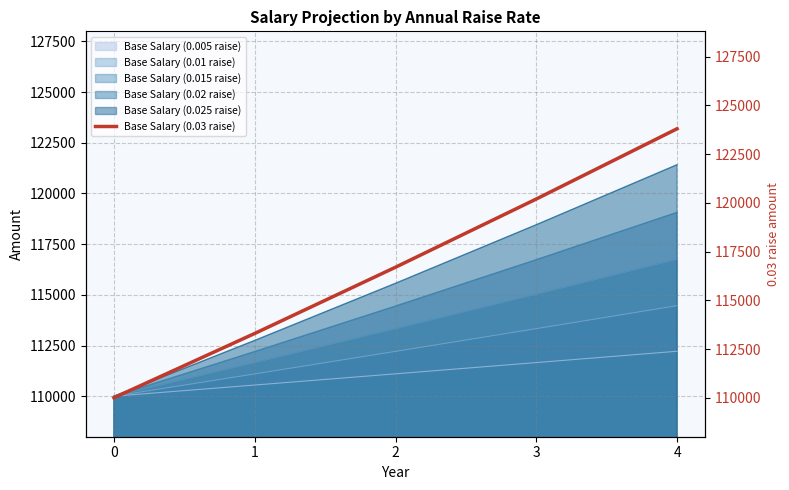

The chart shows a value of 59951.6 at 4. True or false?

False